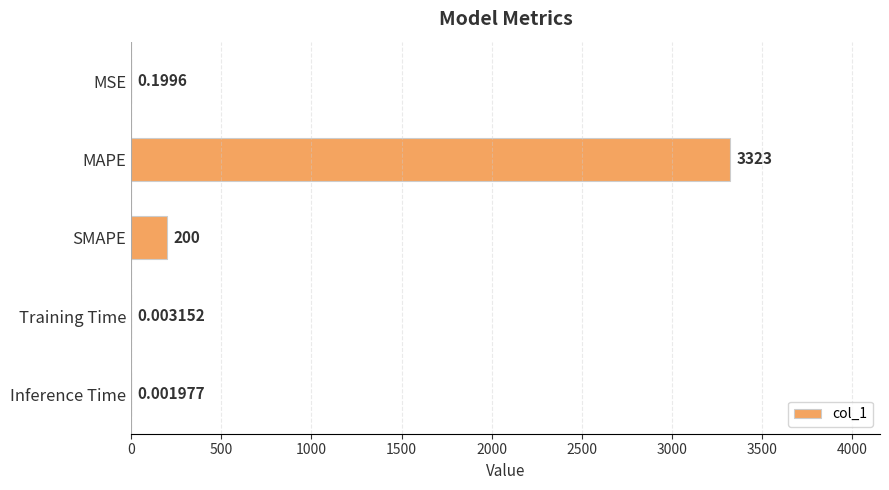

At which label is the value closest to 1661?

SMAPE